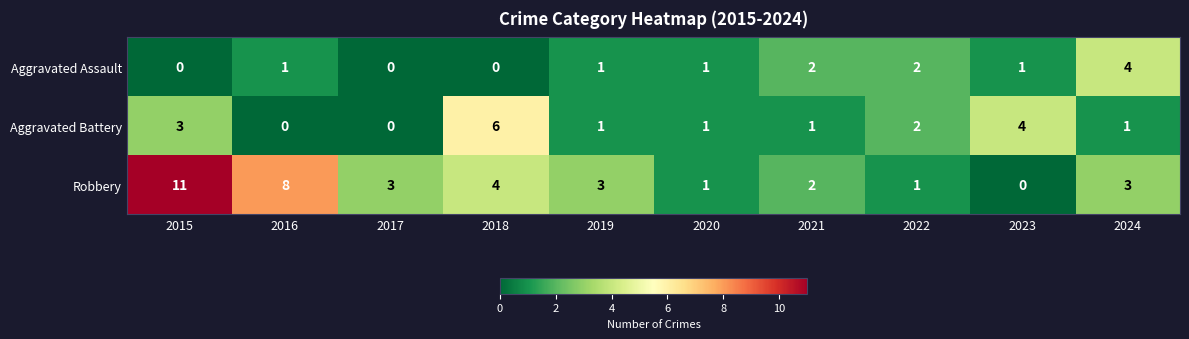

What is the difference between the second highest and second lowest values in the Aggravated Battery series?

4